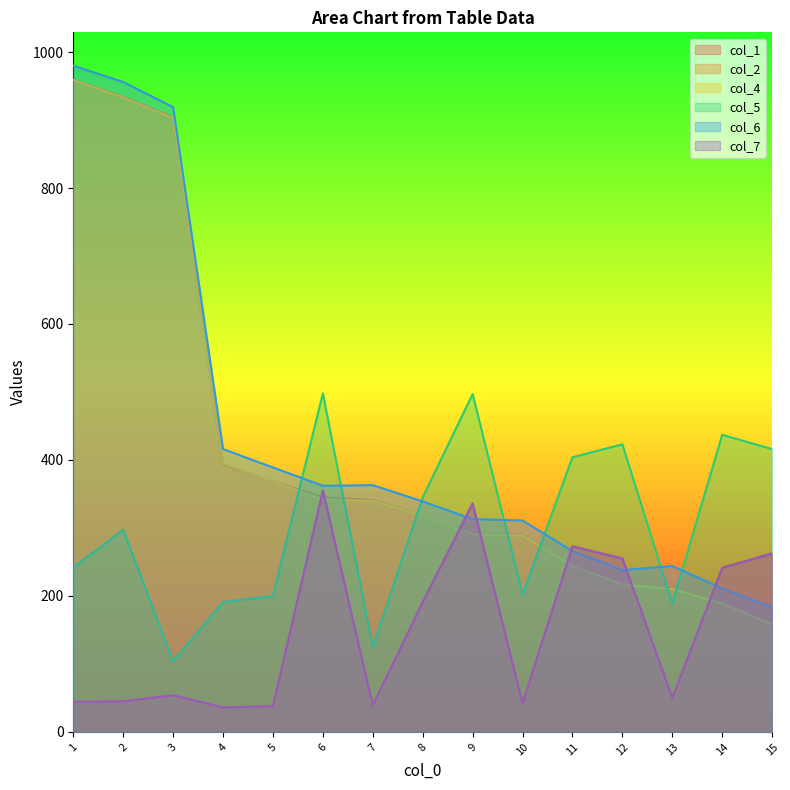

At which category does the chart reach its minimum across all series?

4